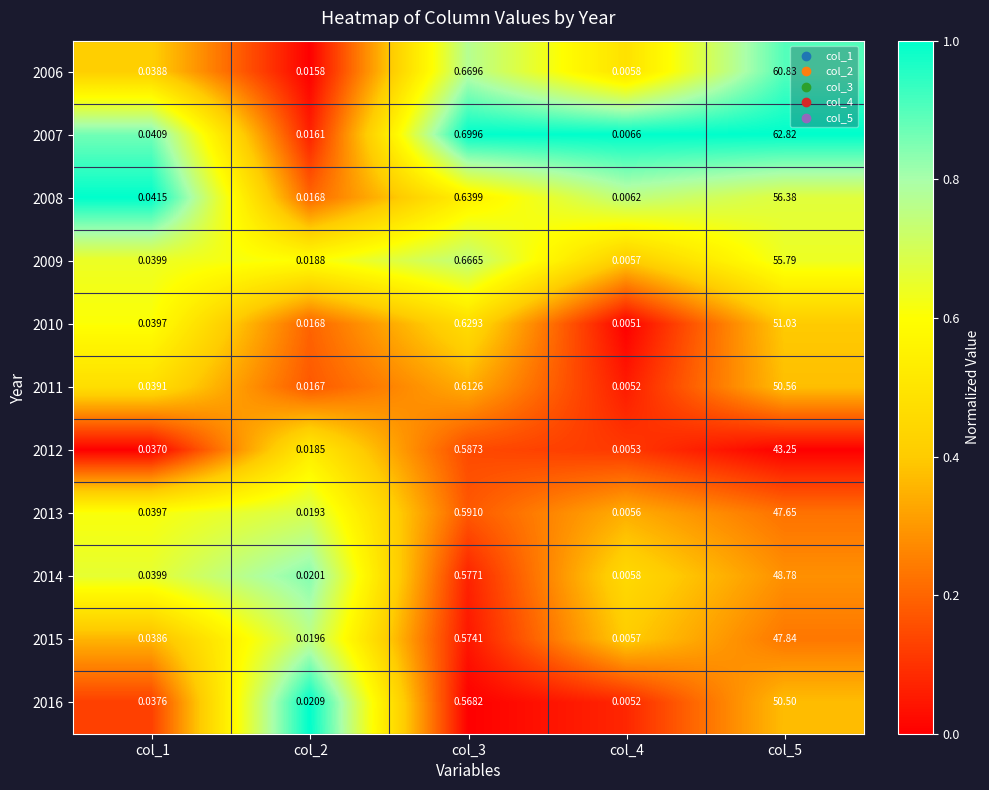

Which series changed the most between col_1 and col_2?

2007